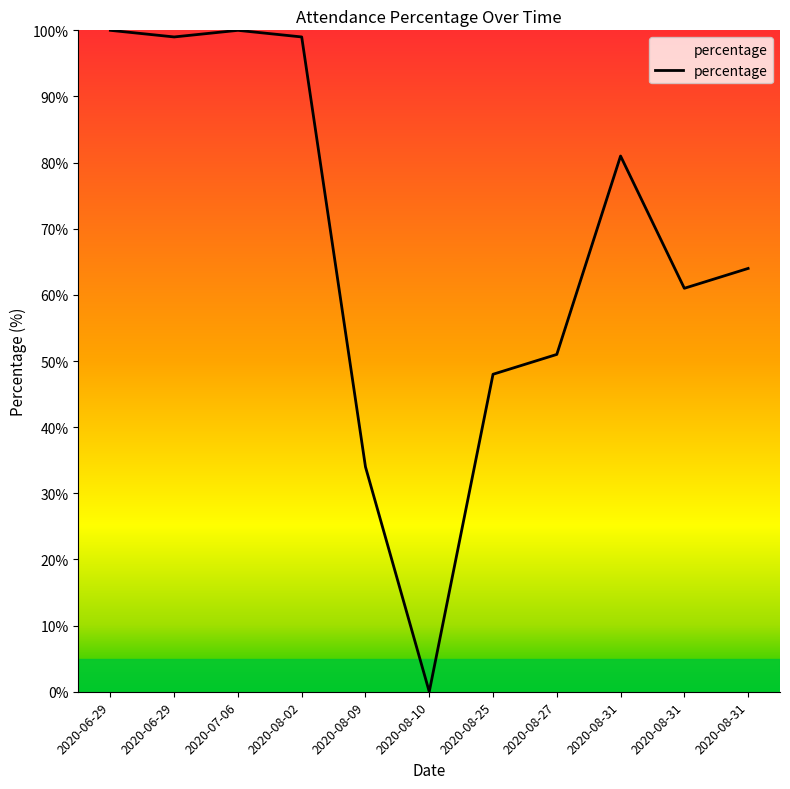

What is the value of the 9th point from the left?

81